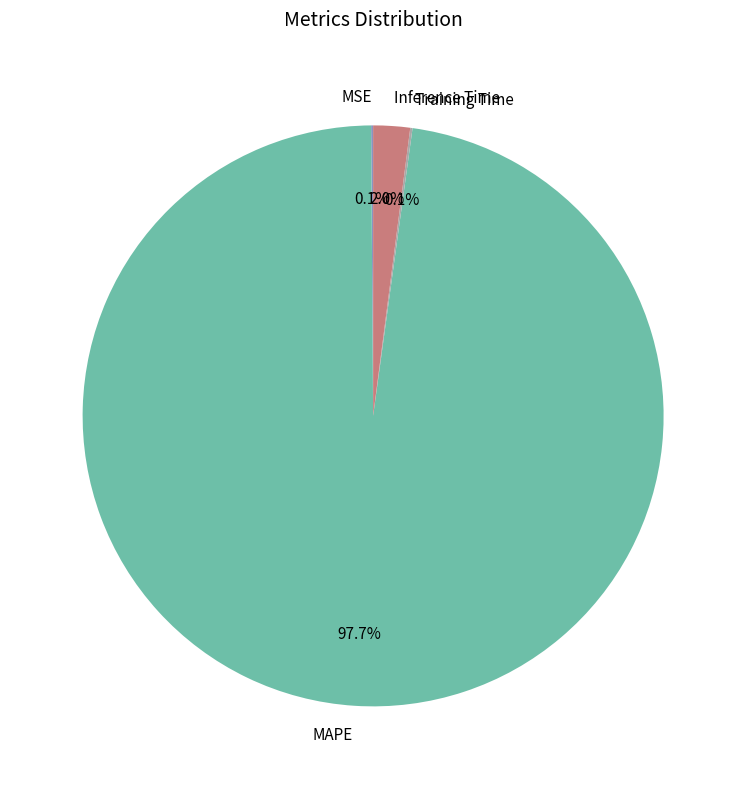

Which category has the biggest portion of the pie?

MAPE